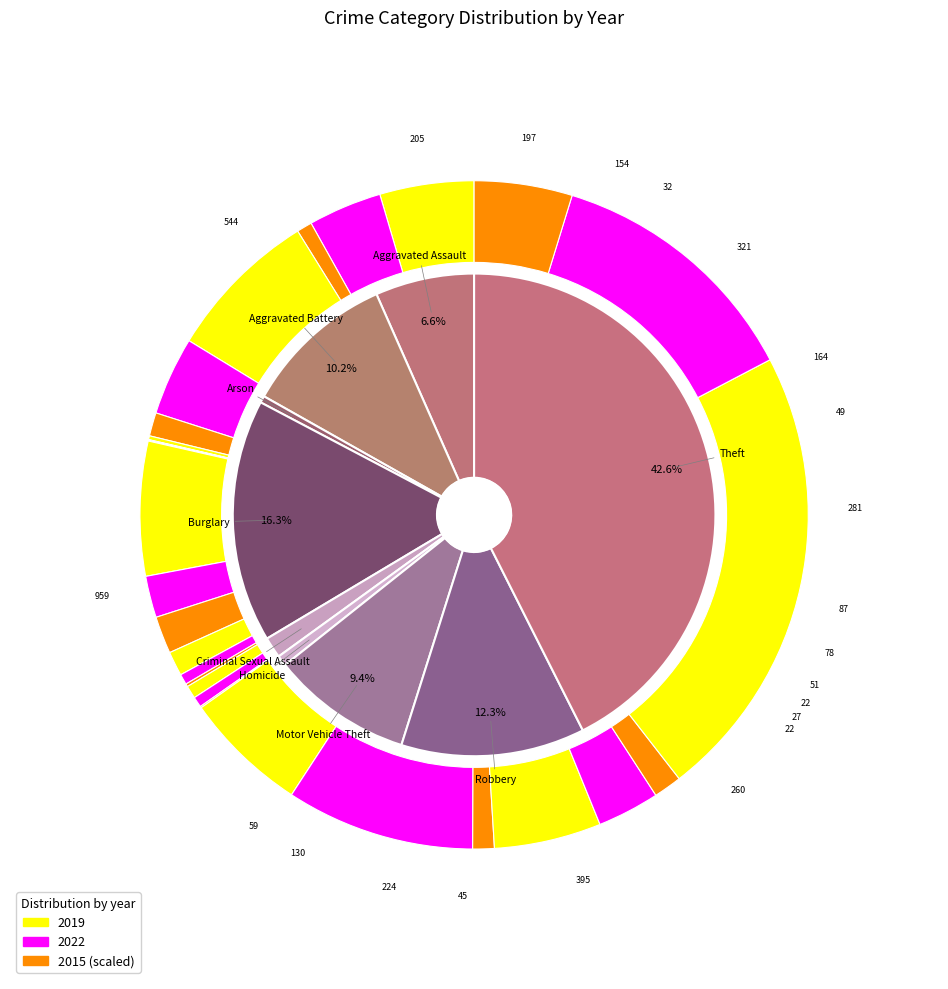

Does values_2022 represent more than half of the total?

No